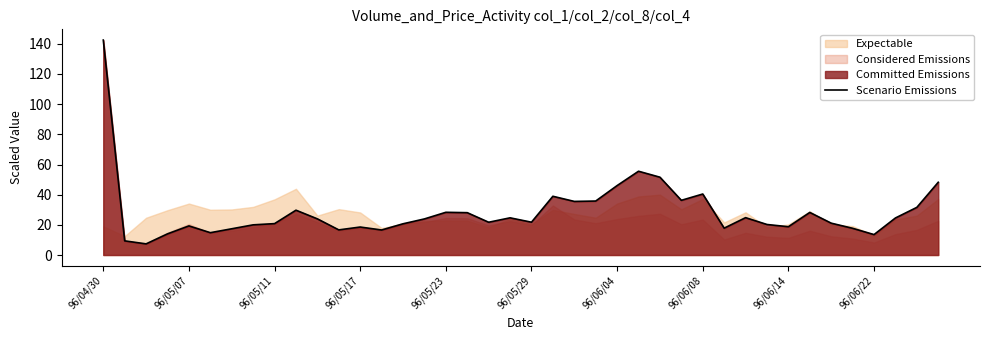

What is the highest value of the Scenario Emissions series?

142.5